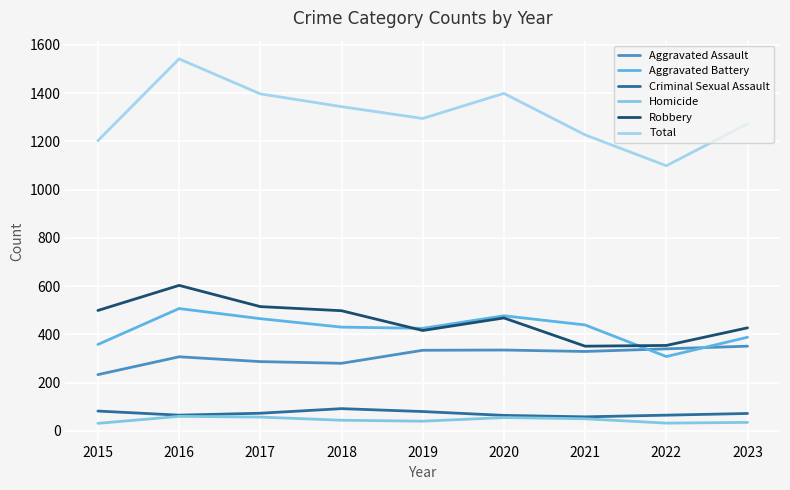

True or false: Homicide has a value of 17 at 2021.

False